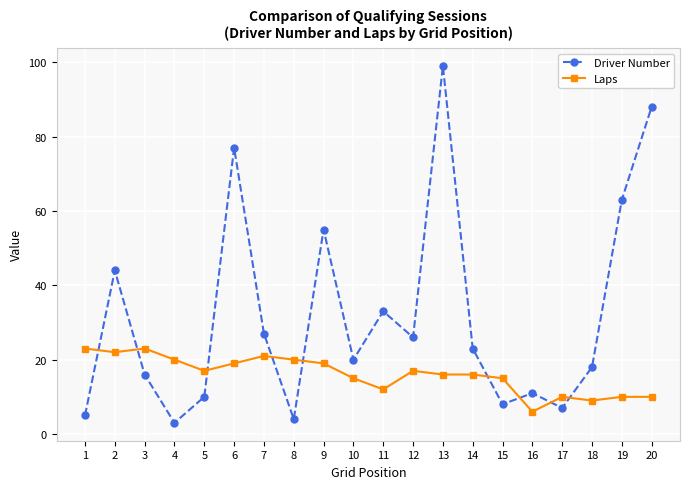

What are all the series names shown in the legend?

Driver Number, Laps